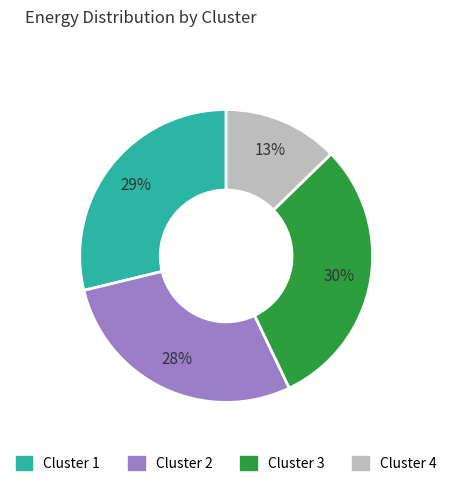

Is there any slice that represents more than half of the pie?

No